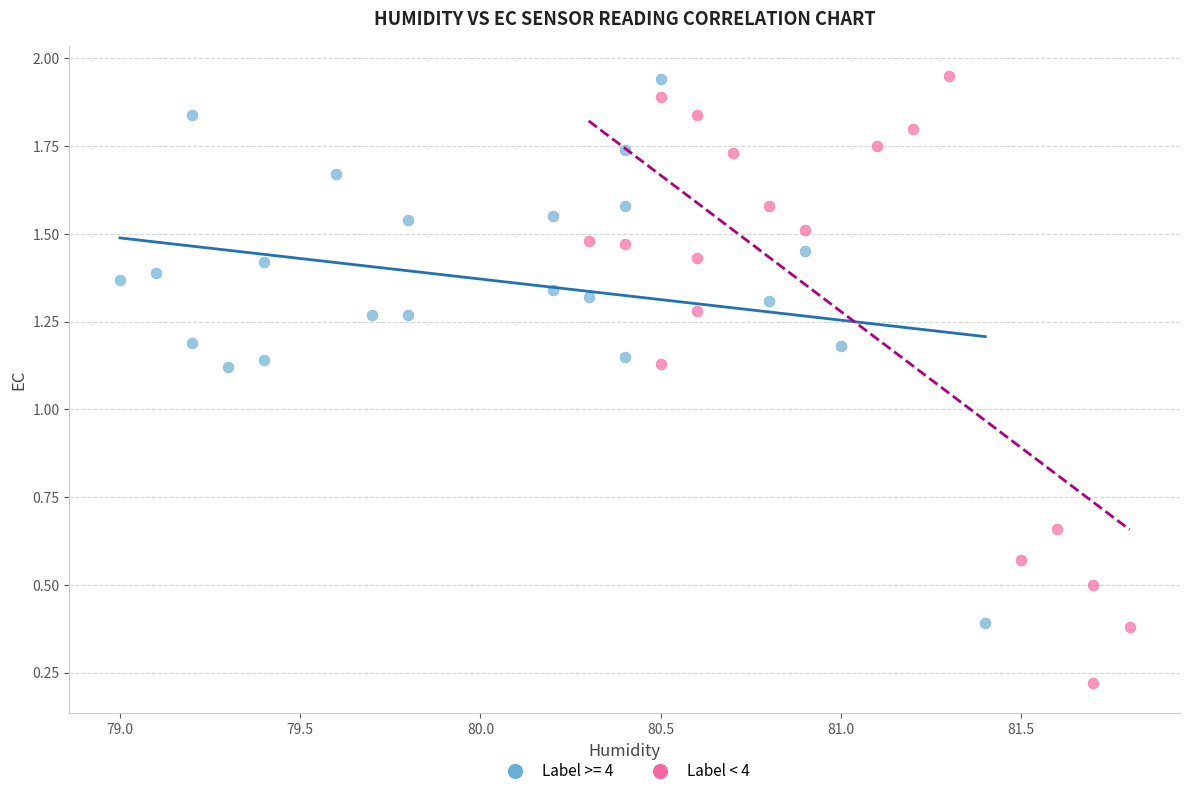

Which series reaches the minimum Y coordinate?

Label < 4